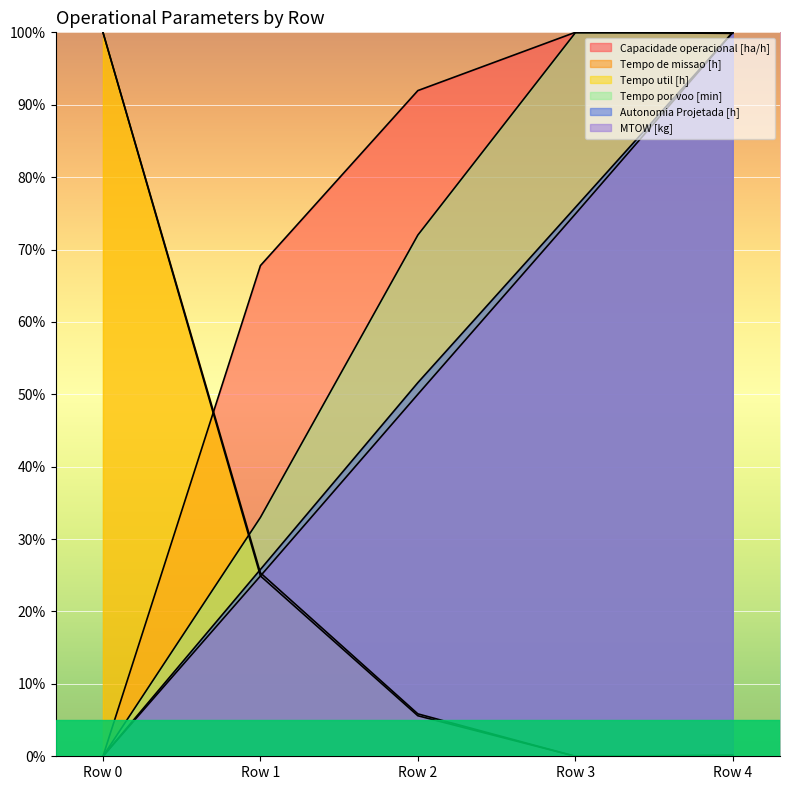

What is the average value of the MTOW [kg] series?

50.0